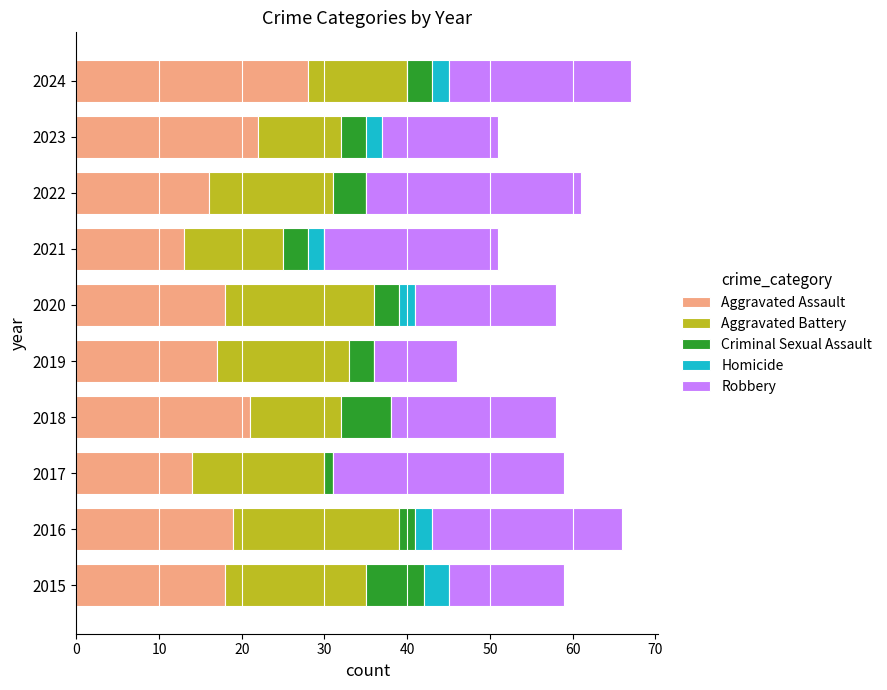

Which category has the highest value in the Aggravated Assault series?

2024